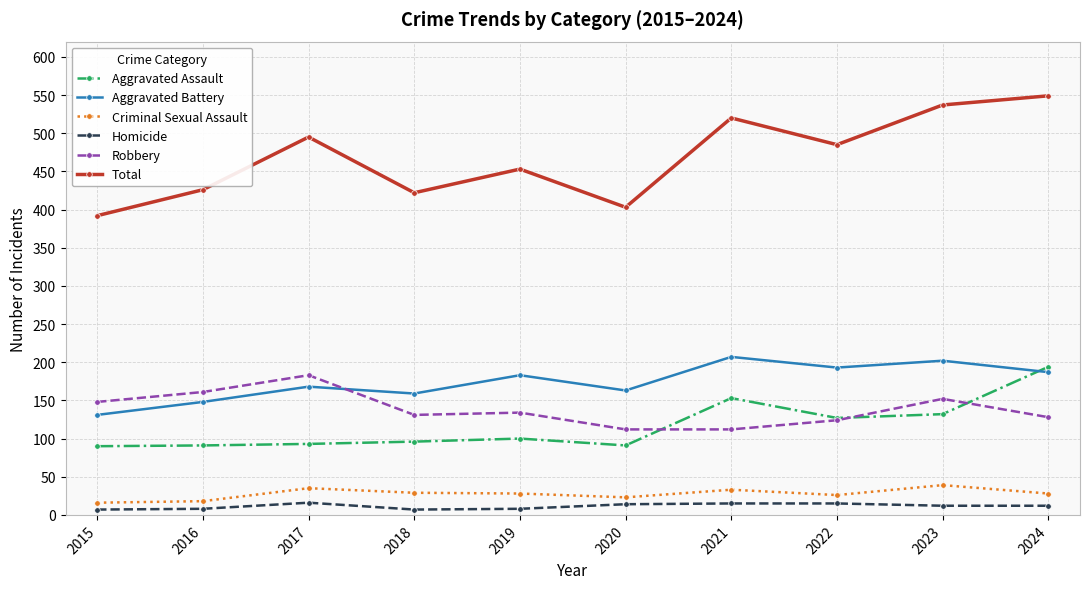

What is the spread (max minus min) of values at 2020?

389